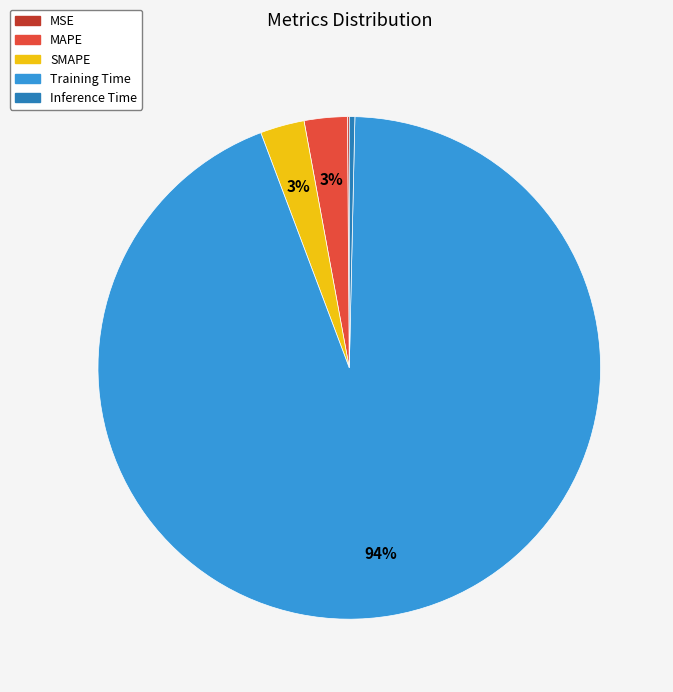

Between Inference Time and SMAPE, which is larger?

SMAPE